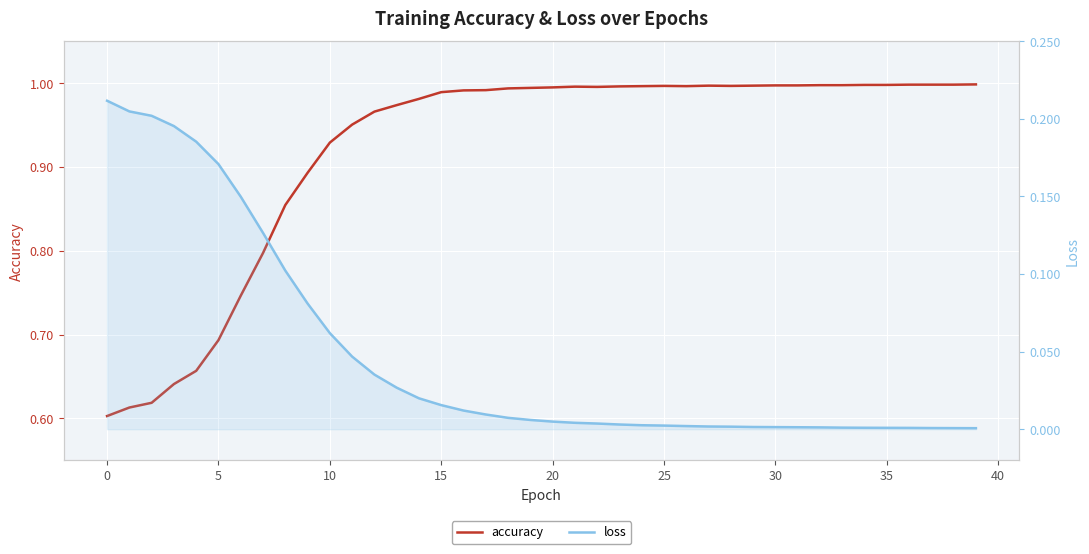

Is the value of accuracy at 33 greater than the value of loss at 29?

Yes